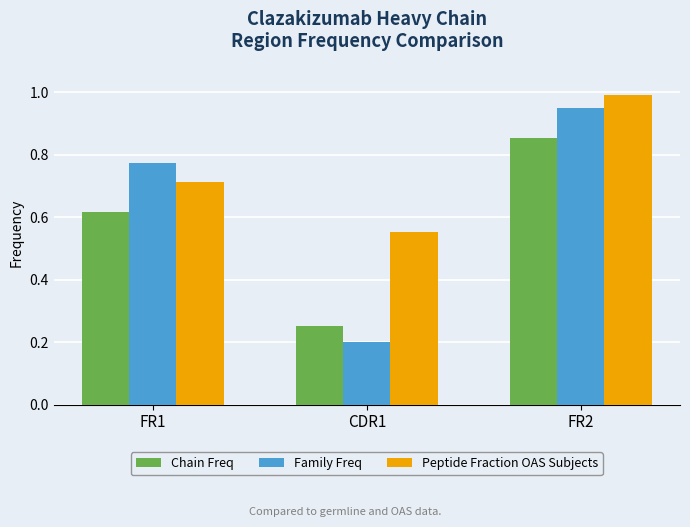

The Chain Freq series shows 0.1 at CDR1. True or false?

False